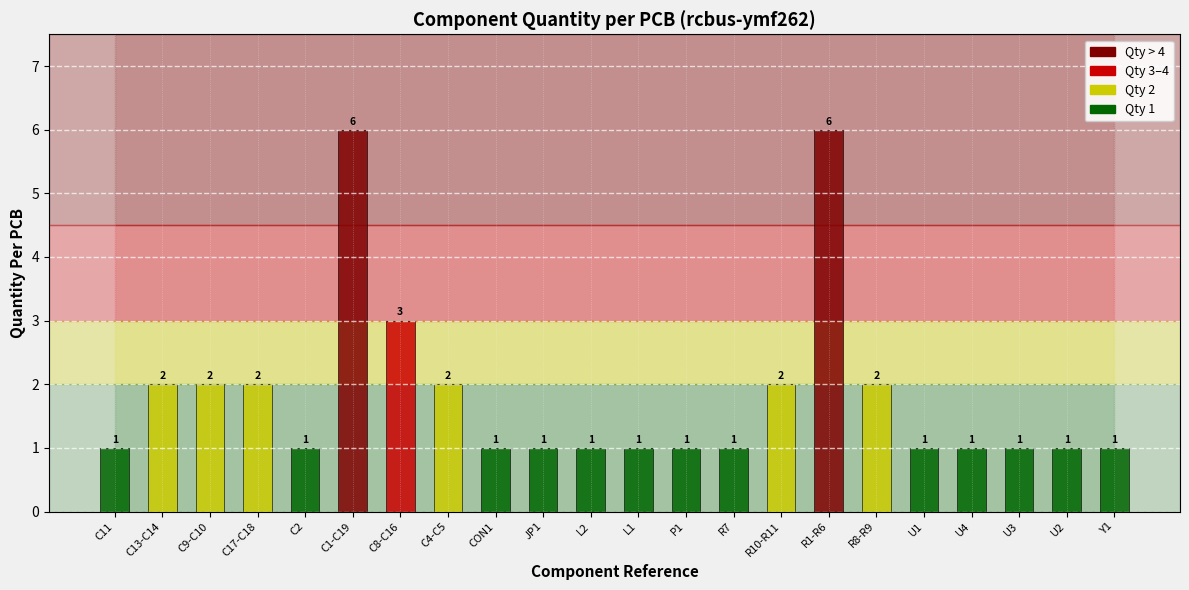

How many values exceed 1?

9